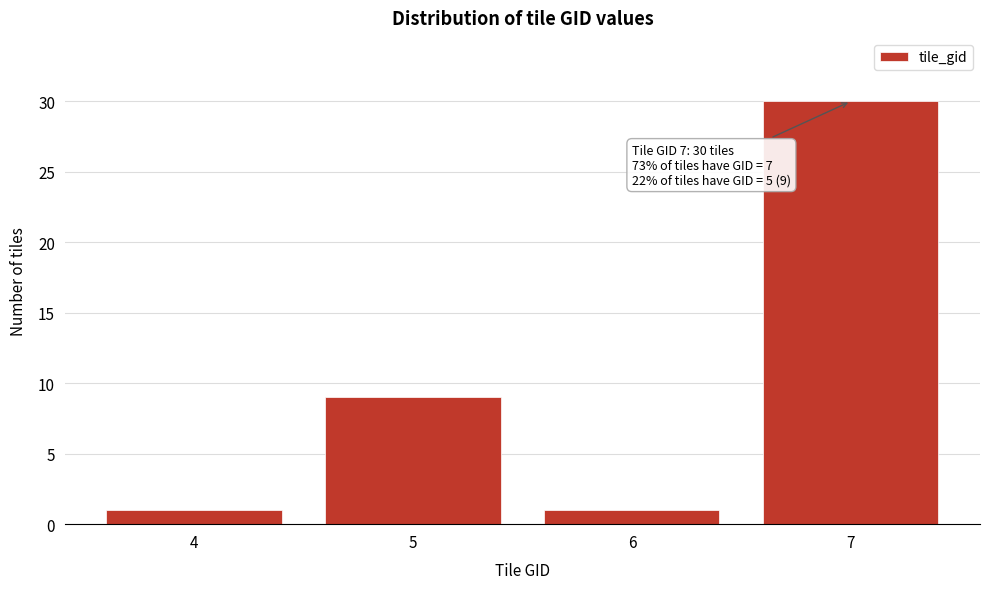

Reading left to right, list all the values displayed in this chart.

1	9	1	30